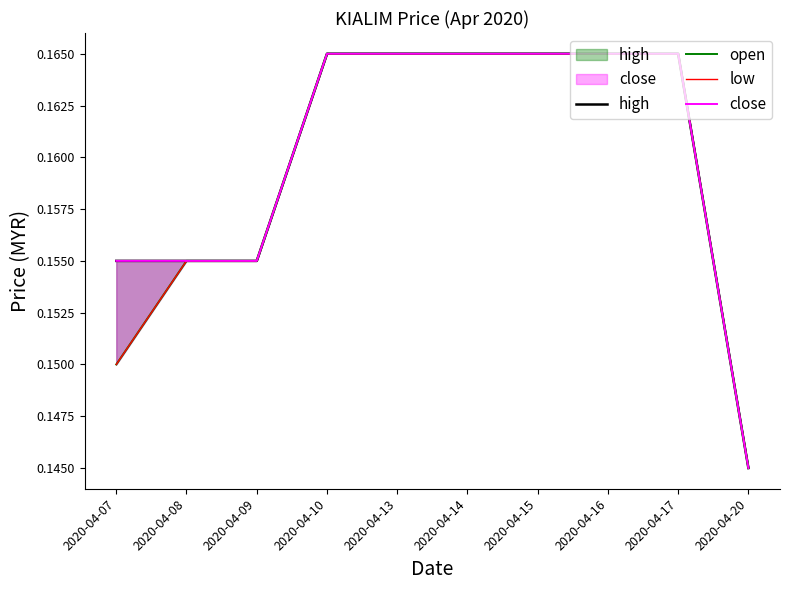

Reading right to left, what are all the values shown in this chart?

high: 0.1	0.2	0.2	0.2	0.2	0.2	0.2	0.2	0.2	0.2
open: 0.1	0.2	0.2	0.2	0.2	0.2	0.2	0.2	0.2	0.1
low: 0.1	0.2	0.2	0.2	0.2	0.2	0.2	0.2	0.2	0.1
close: 0.1	0.2	0.2	0.2	0.2	0.2	0.2	0.2	0.2	0.2